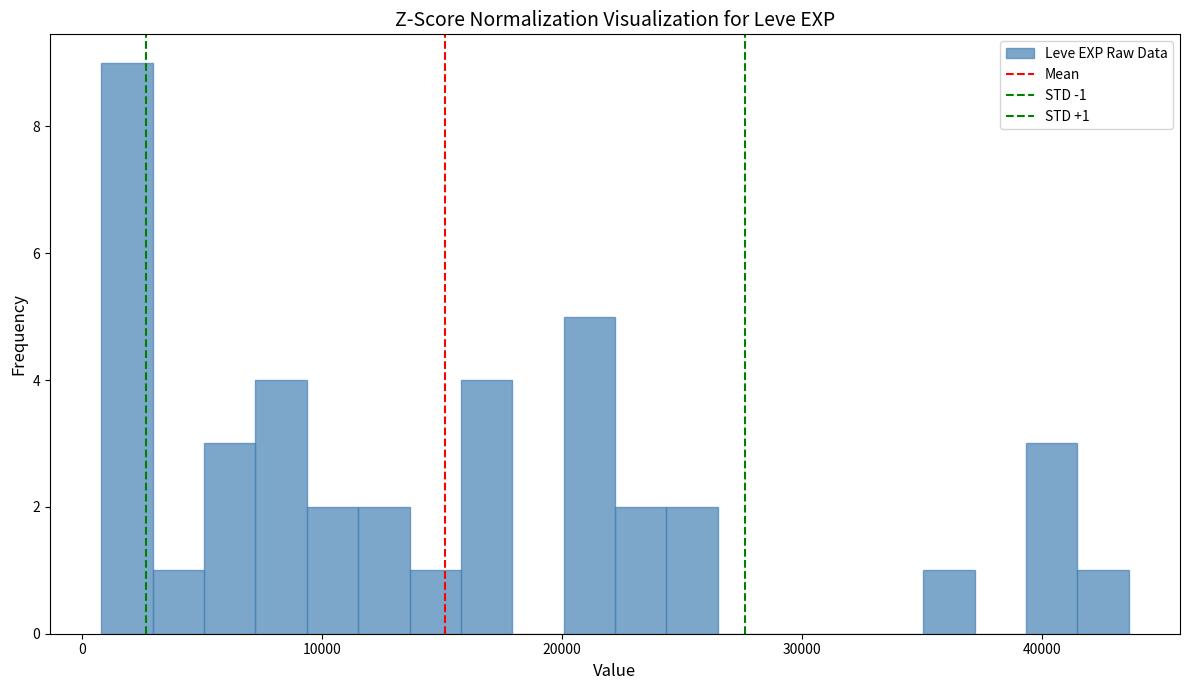

Around what value on the x-axis is the tallest bar? Give the approximate position of its centre, as read against the axis.

2000